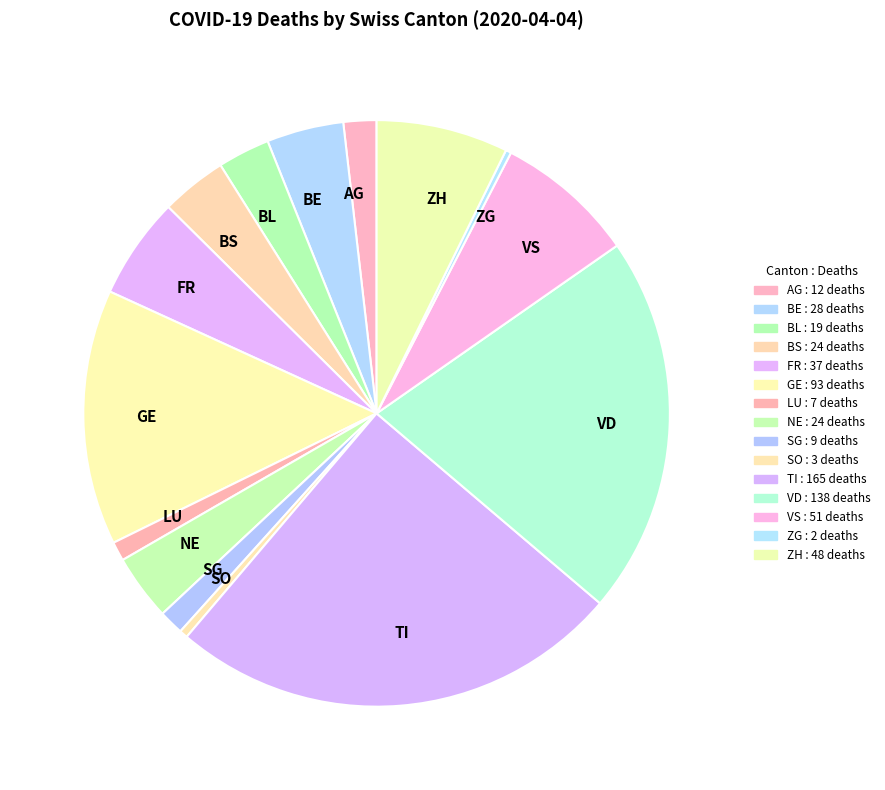

True or false: GE accounts for 14% of the total.

True